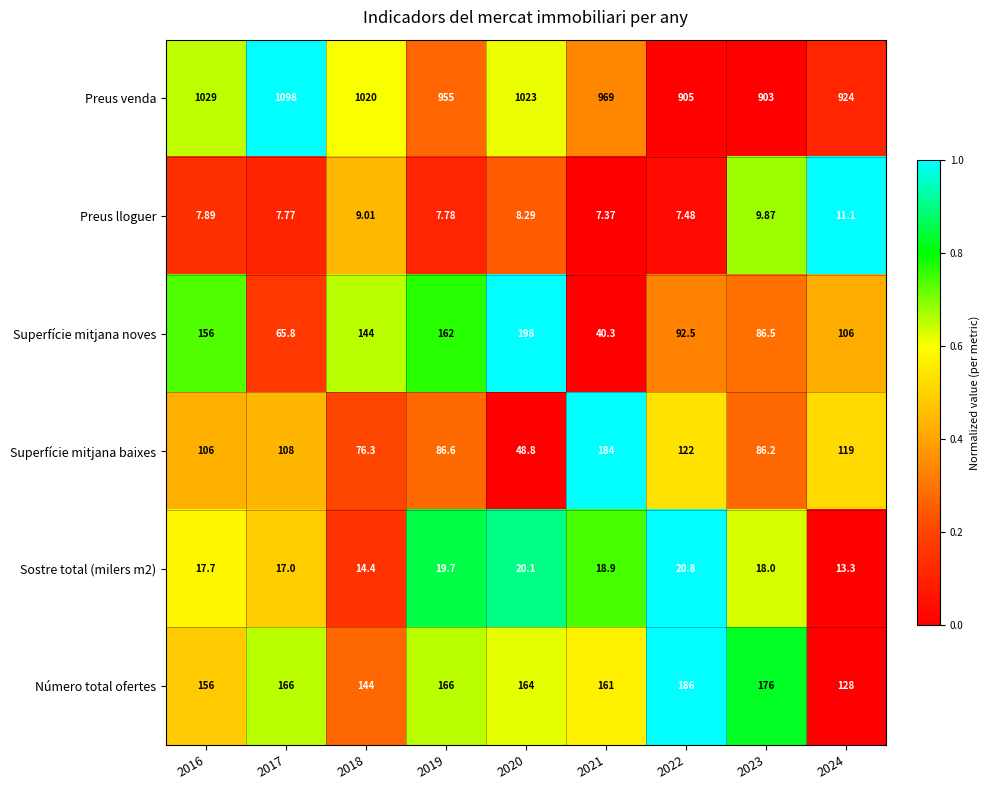

Which series has the largest total across all categories?

Preus venda